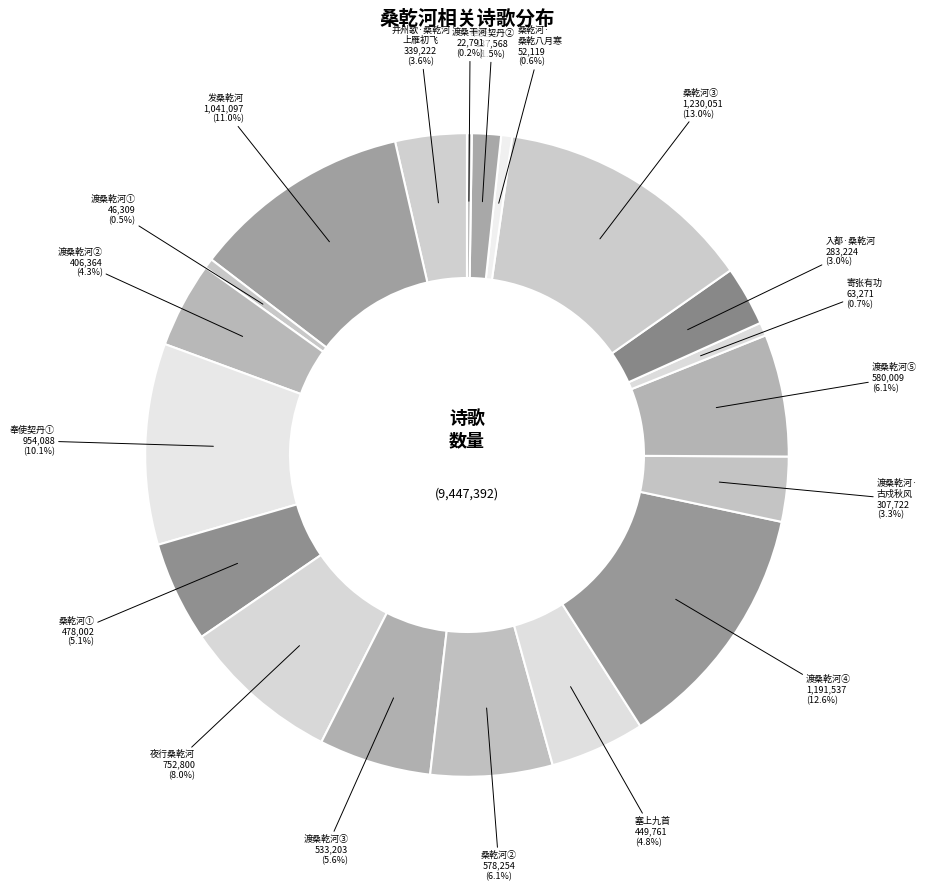

Which slice is the smallest?

渡桑干河